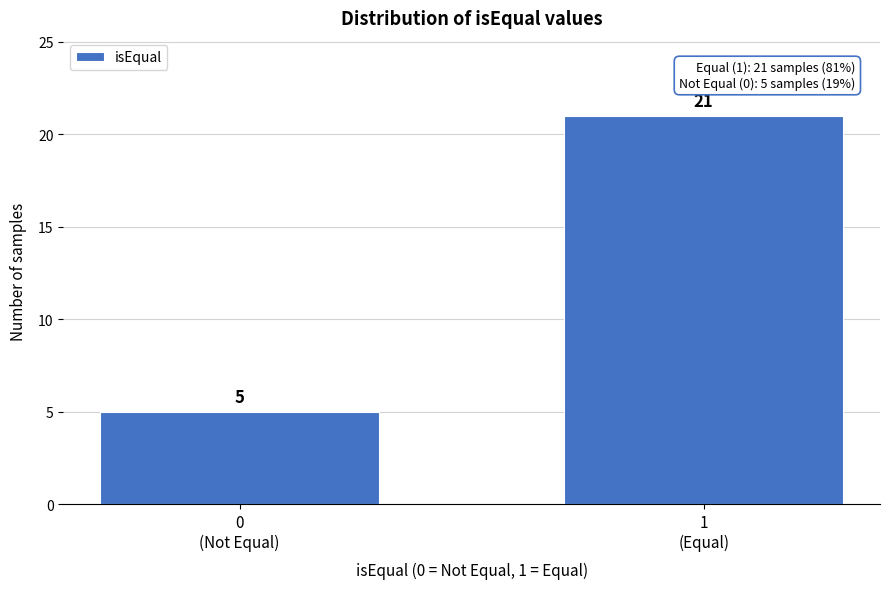

Reading left to right, list all the values displayed in this chart.

5	21